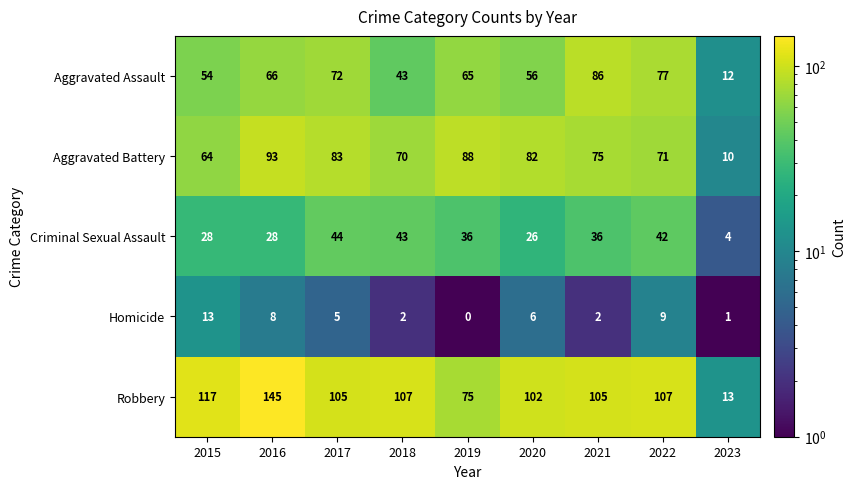

What value does the Aggravated Assault series have at 2015, to the nearest 10?

50